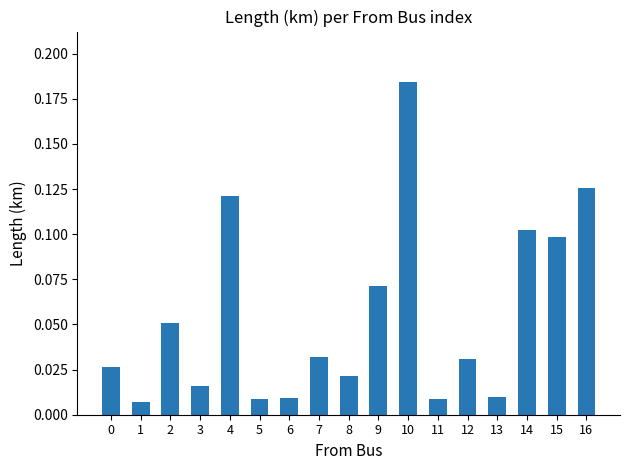

How many categories are shown in the chart?

17